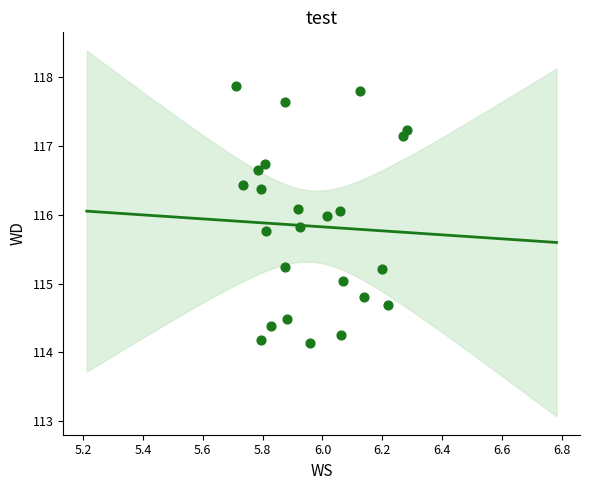

What is the range of X values (max minus min)?

0.6